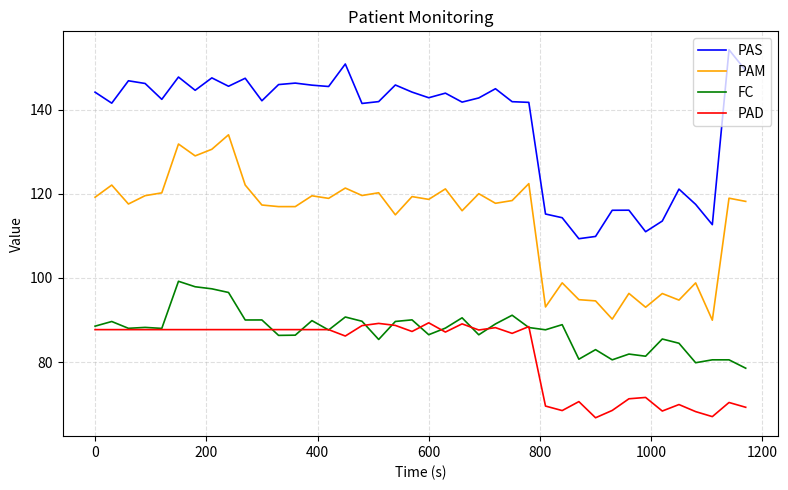

True or false: FC and PAS intersect in this chart.

False